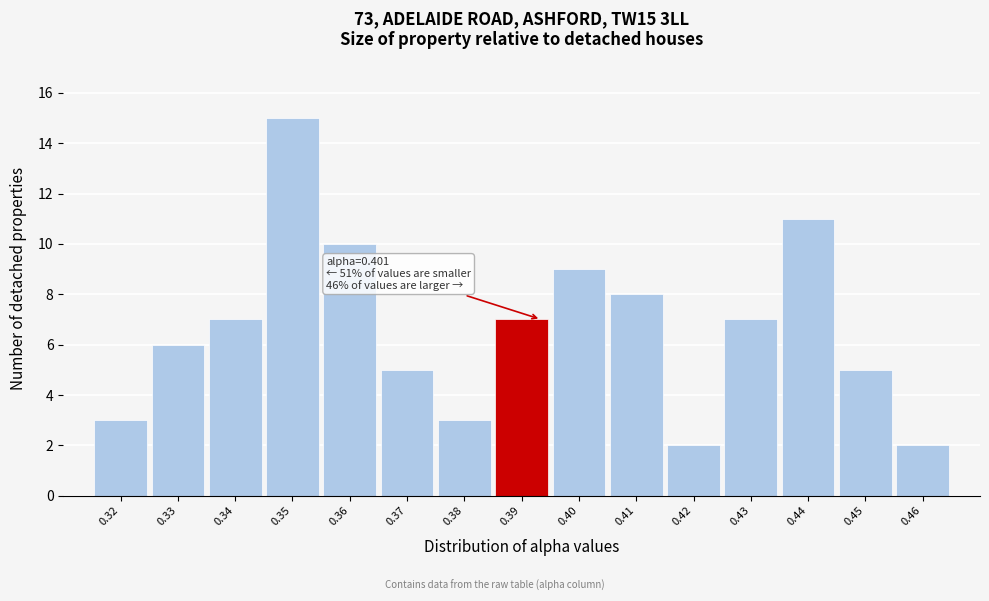

Reading right to left, extract all data points from this chart.

0.46=2	0.45=5	0.44=11	0.43=7	0.42=2	0.41=8	0.40=9	0.39=7	0.38=3	0.37=5	0.36=10	0.35=15	0.34=7	0.33=6	0.32=3